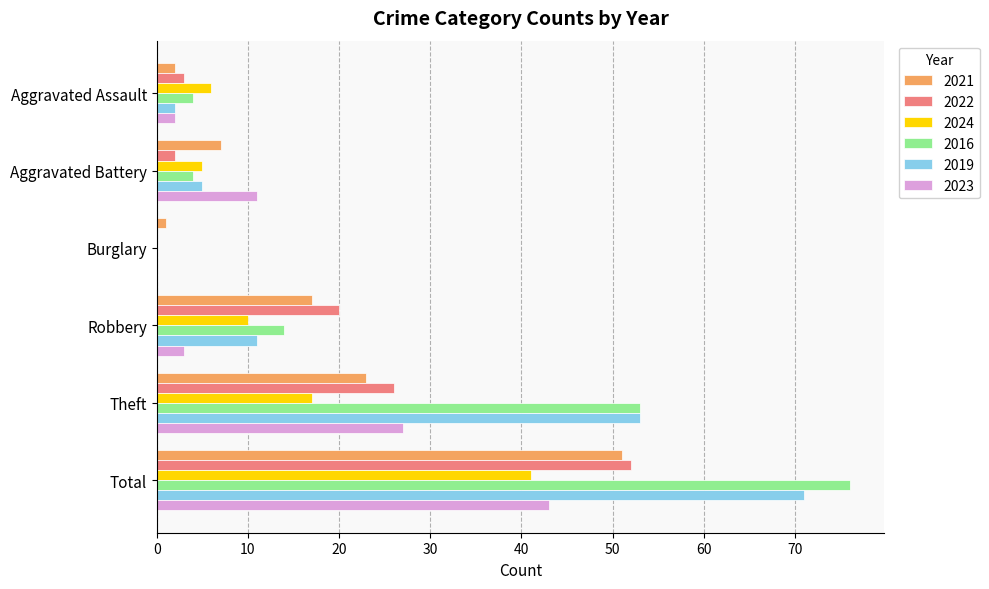

What is the total value across all series at Burglary?

1